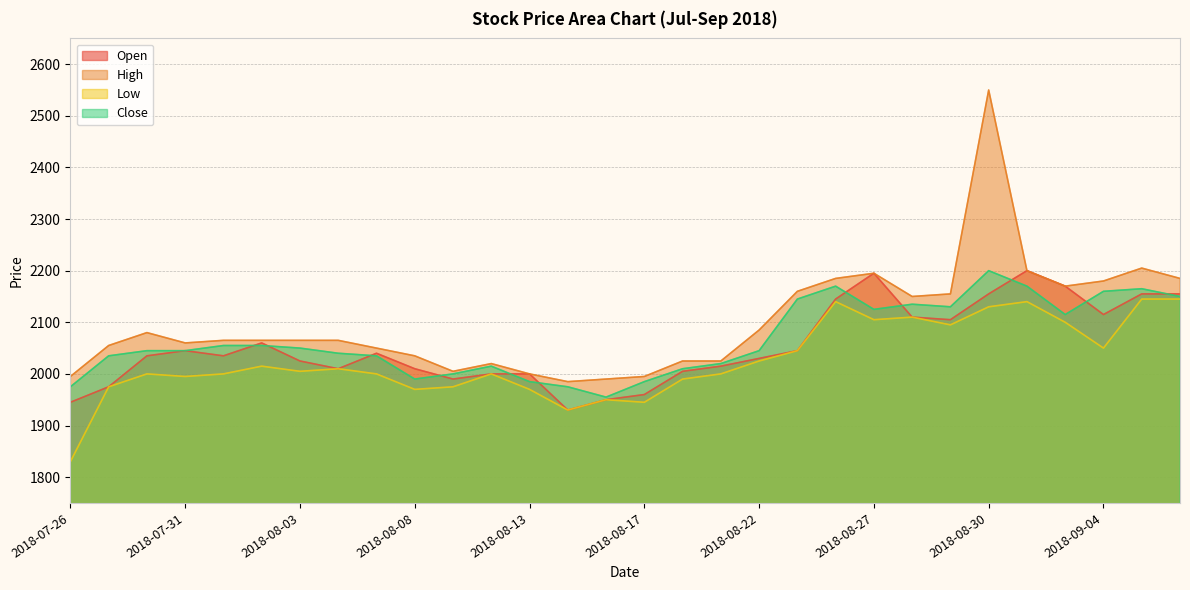

What is the total value across all series at 2018-08-30?

9035